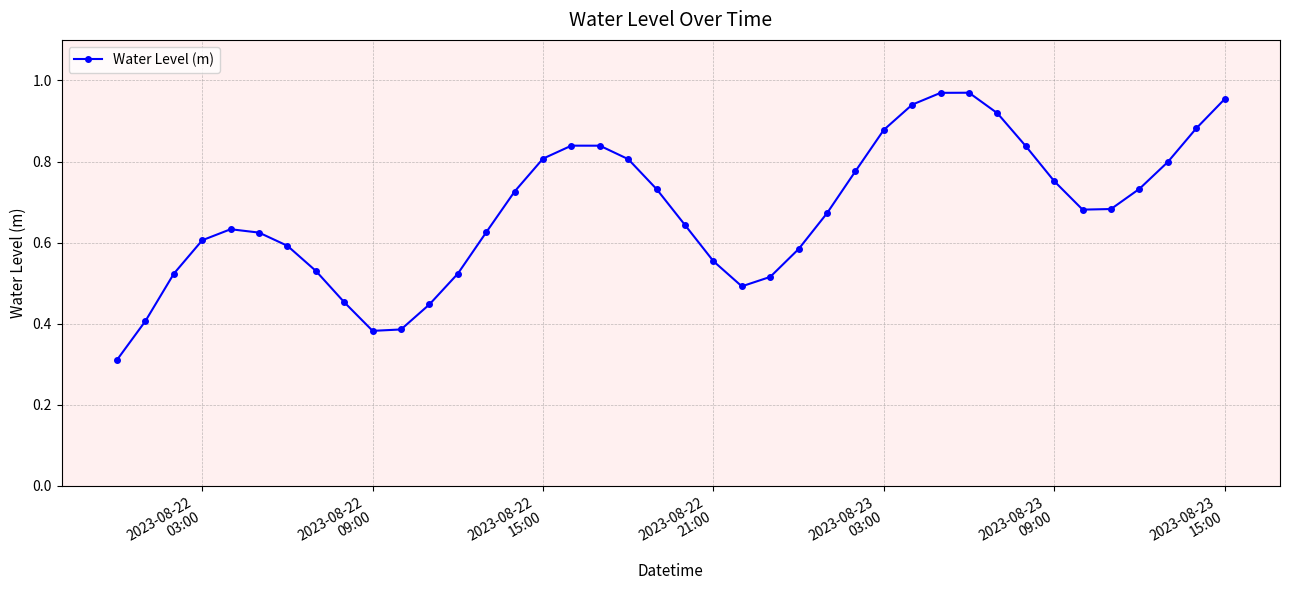

What is the sum of all values?

27.0